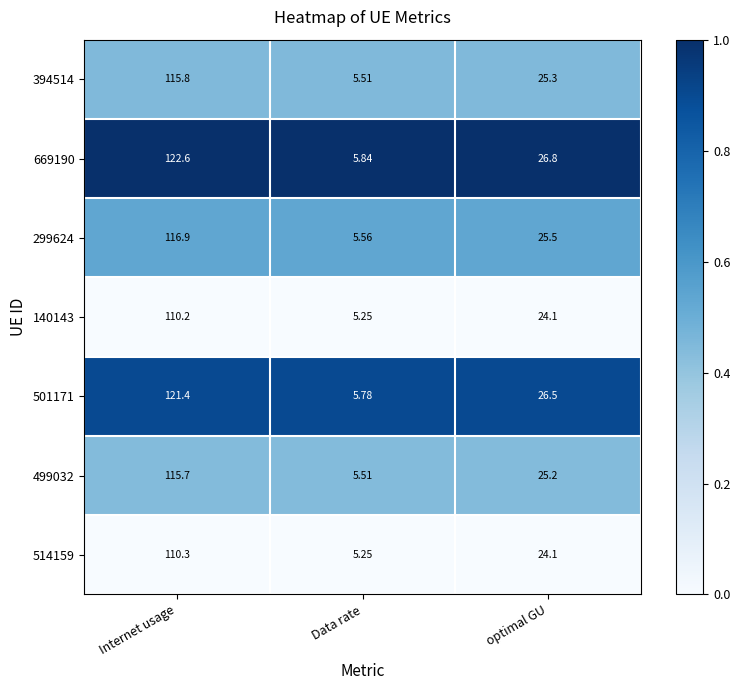

List the labels in order of 669190 value, smallest first.

Data rate, optimal GU, Internet usage